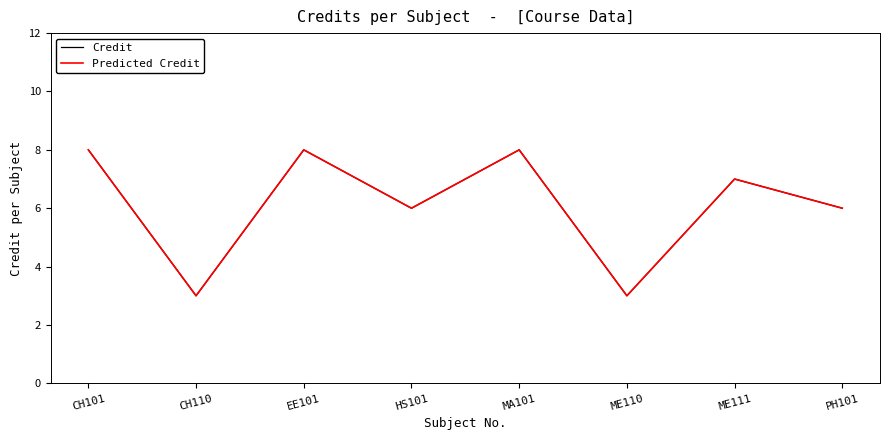

Where does the Predicted Credit series first go above 7?

CH101